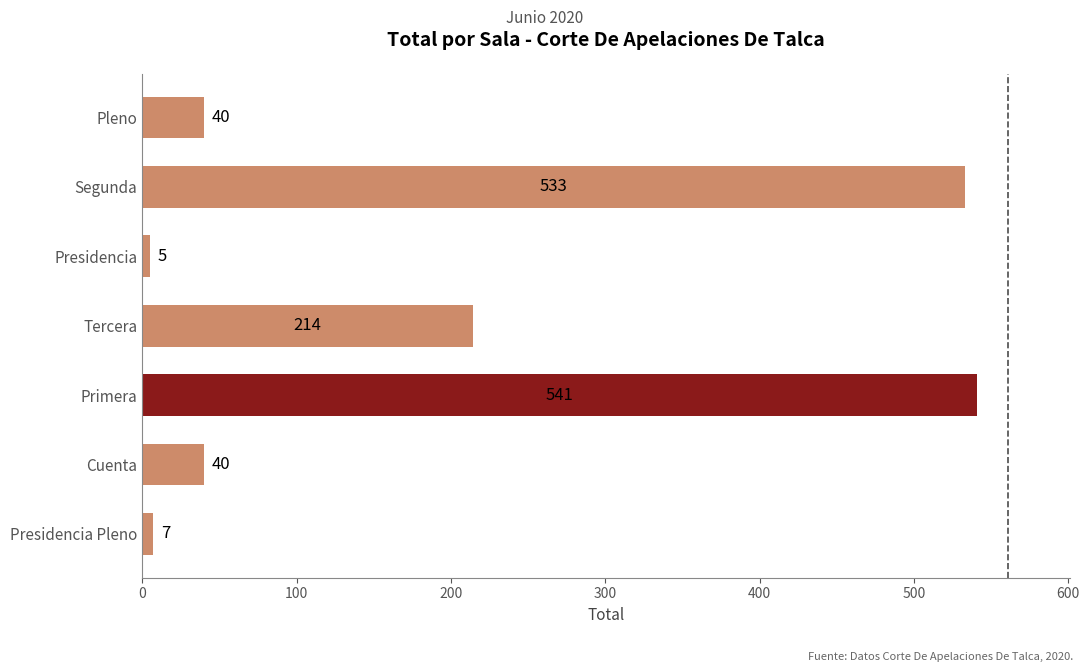

What is the difference between the values at Cuenta and Presidencia?

35